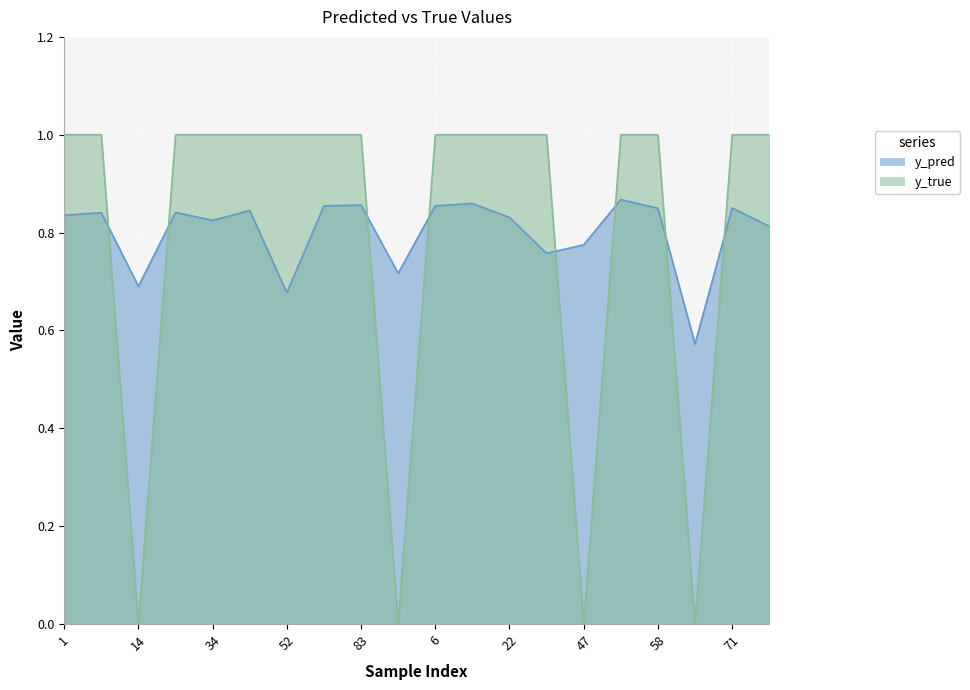

True or false: y_true has more than 1 points higher than both neighbors.

False